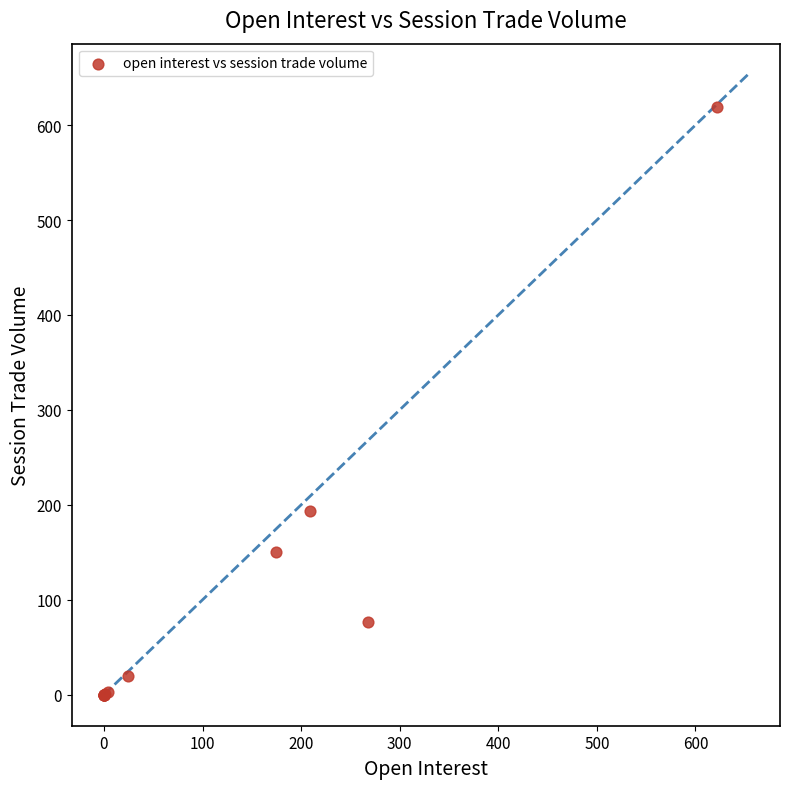

What Y value in the scatter plot is closest to 309?

194